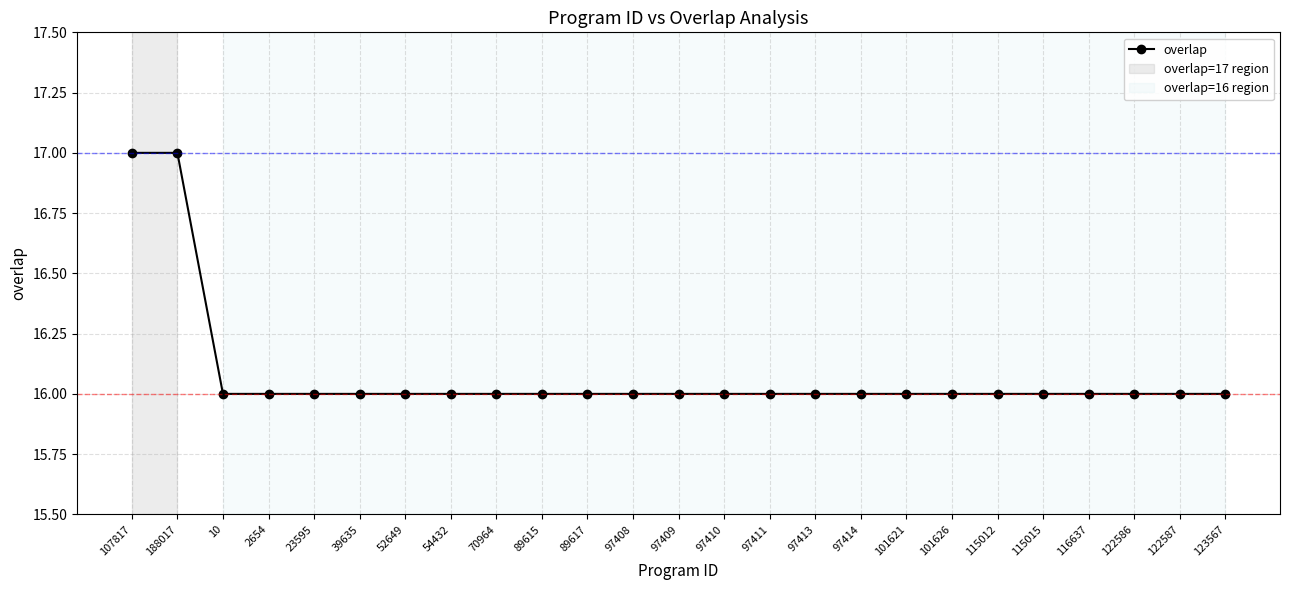

Reading right to left, transcribe all the data shown in this chart.

123567=16	122587=16	122586=16	116637=16	115015=16	115012=16	101626=16	101621=16	97414=16	97413=16	97411=16	97410=16	97409=16	97408=16	89617=16	89615=16	70964=16	54432=16	52649=16	39635=16	23595=16	2654=16	10=16	188017=17	107817=17